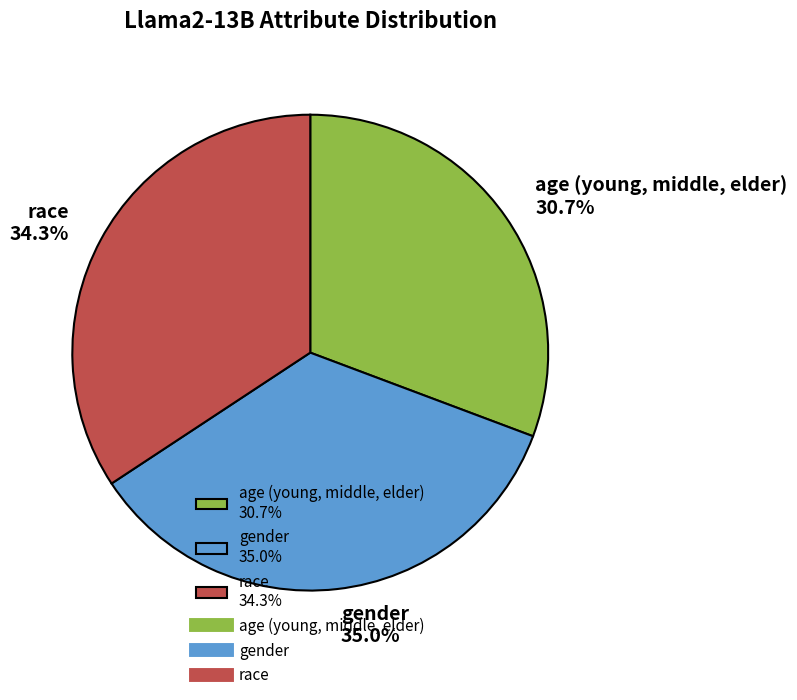

How many segments does this pie chart have?

3